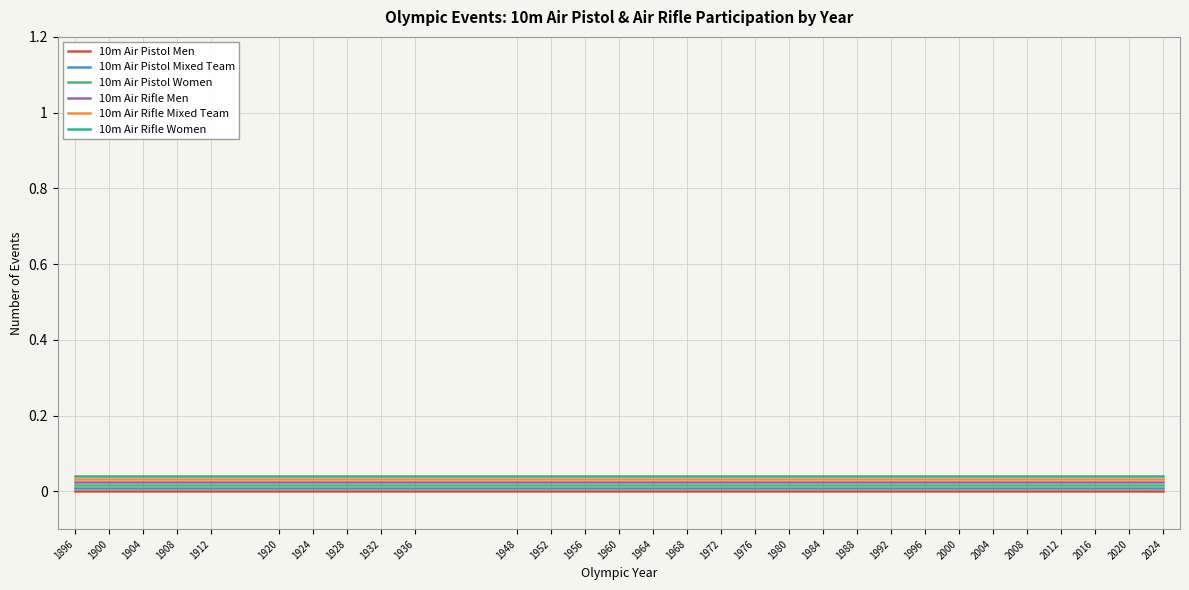

The value of 10m Air Rifle Men at 1908 is 0.0. True or false?

True